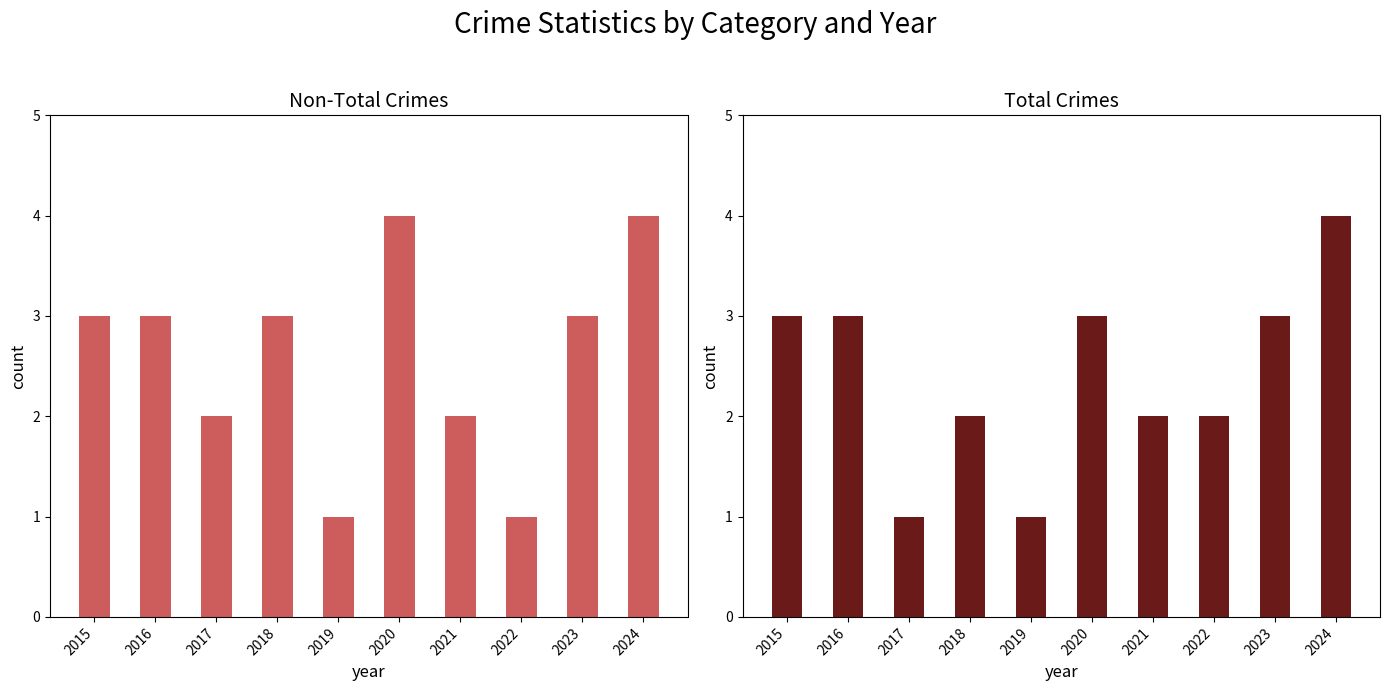

Reading left to right, list all the values displayed in this chart.

Non-Total Crimes: 2015=3	2016=3	2017=2	2018=3	2019=1	2020=4	2021=2	2022=1	2023=3	2024=4
Total Crimes: 2015=3	2016=3	2017=1	2018=2	2019=1	2020=3	2021=2	2022=2	2023=3	2024=4